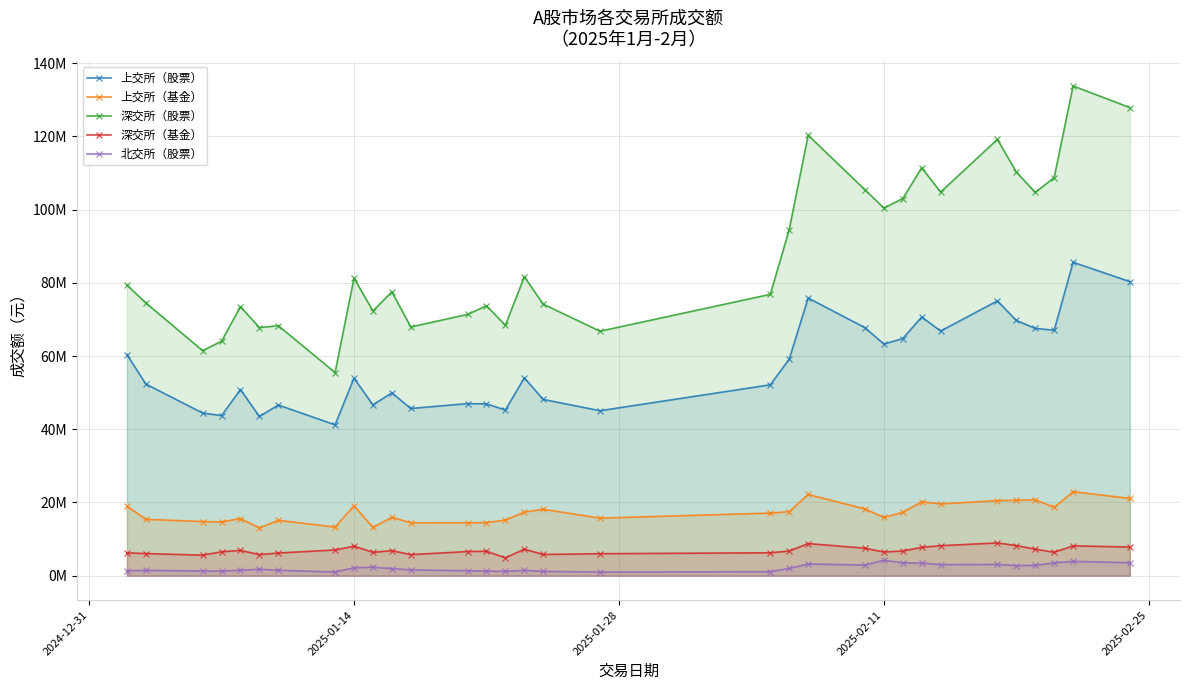

True or false: 深交所（股票） and 北交所（股票） cross at least once.

False